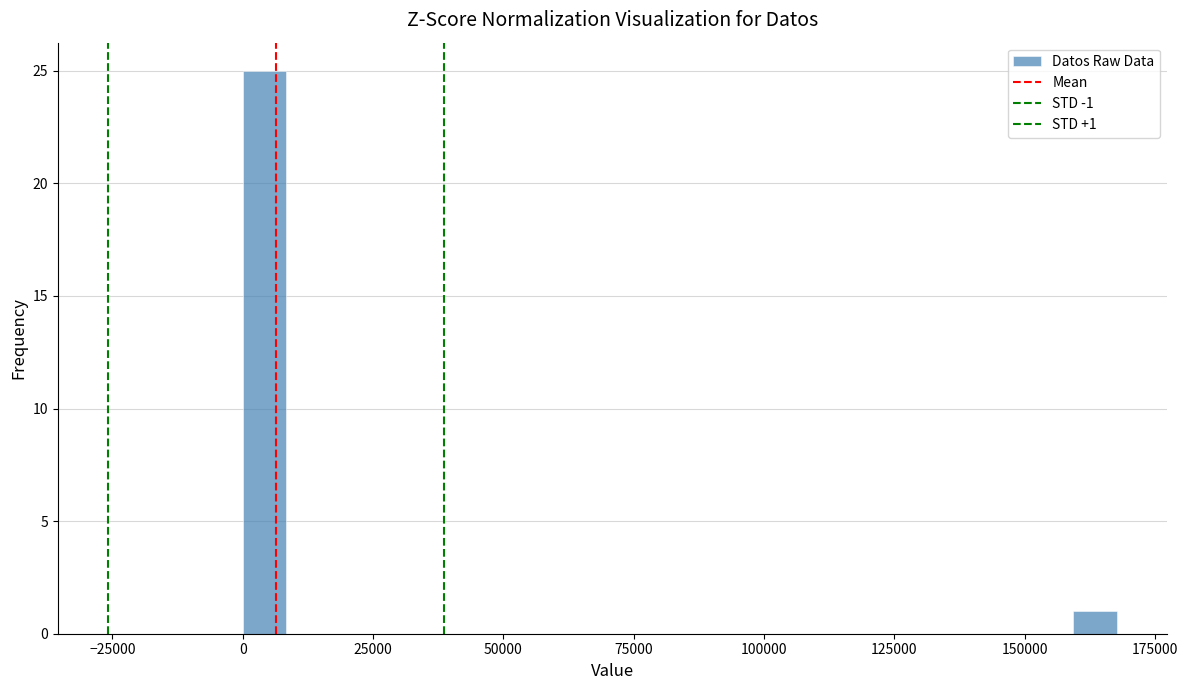

Read against the x-axis, roughly where is the centre of the tallest bar?

5000